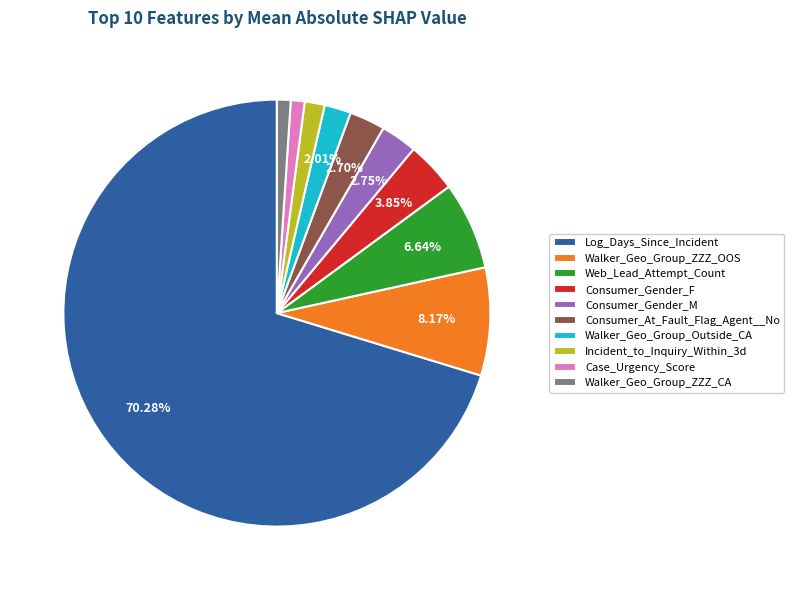

To the nearest percent, what percentage of the pie is Consumer_Gender_M?

3%